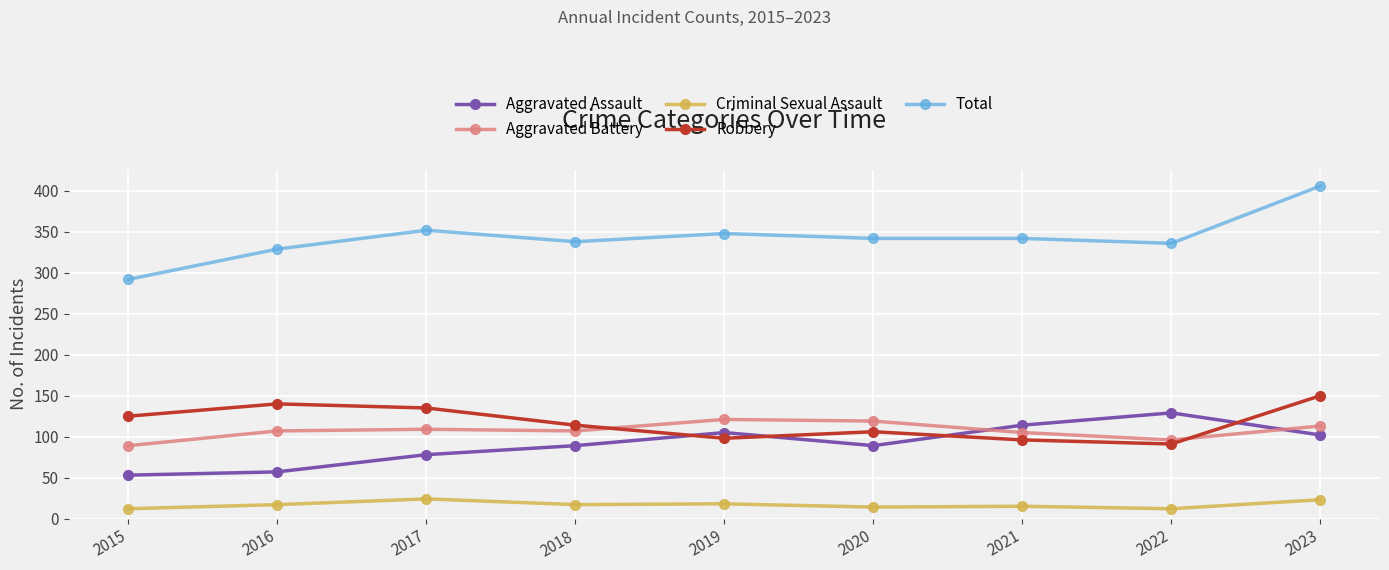

At which category does Aggravated Assault reach its first local peak?

2019